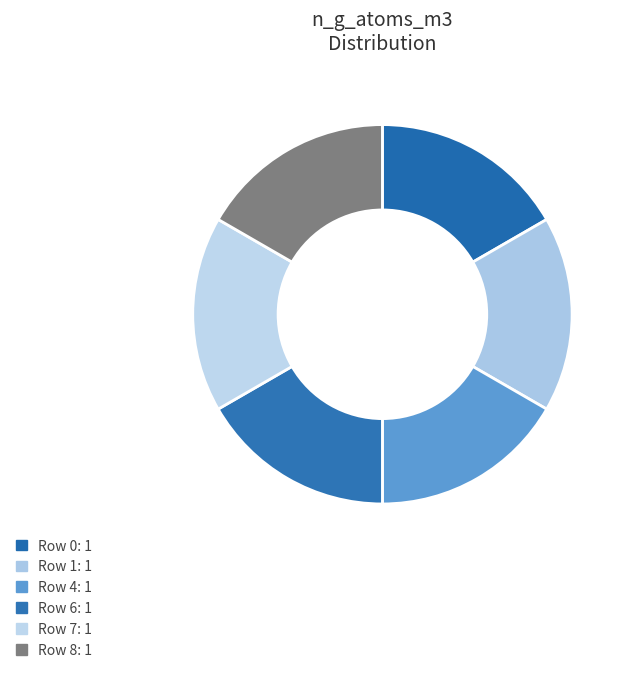

How many segments does this pie chart have?

6